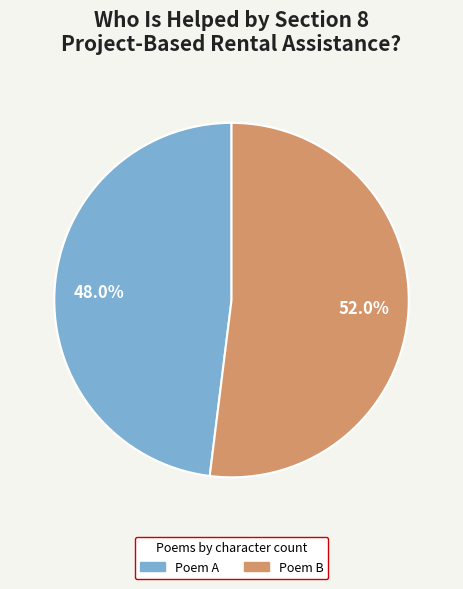

Between Poem A and Poem B, which is larger?

Poem B